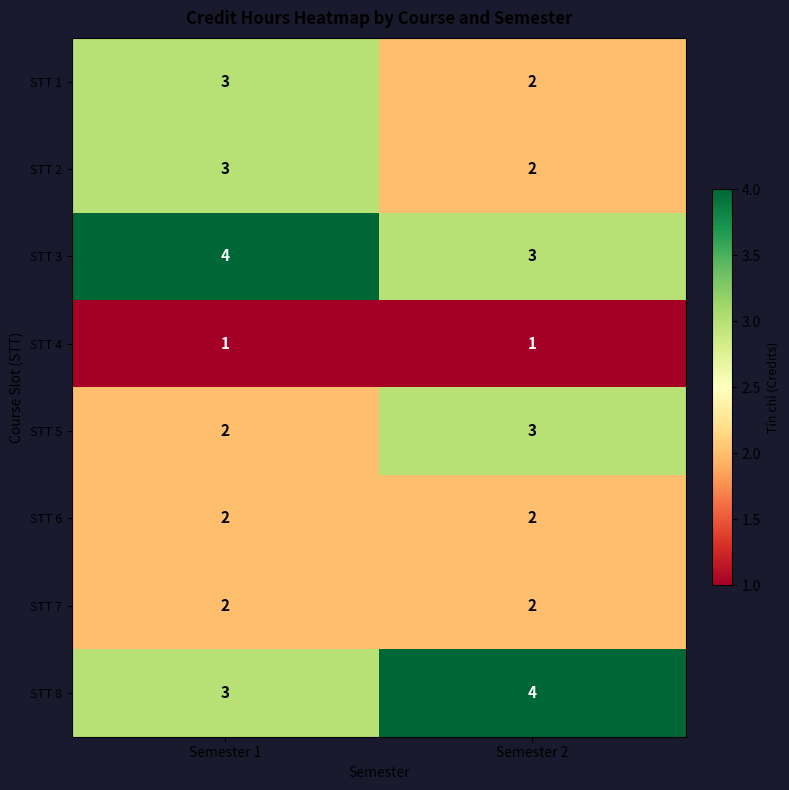

What is the spread (max minus min) of values at Semester 2?

3